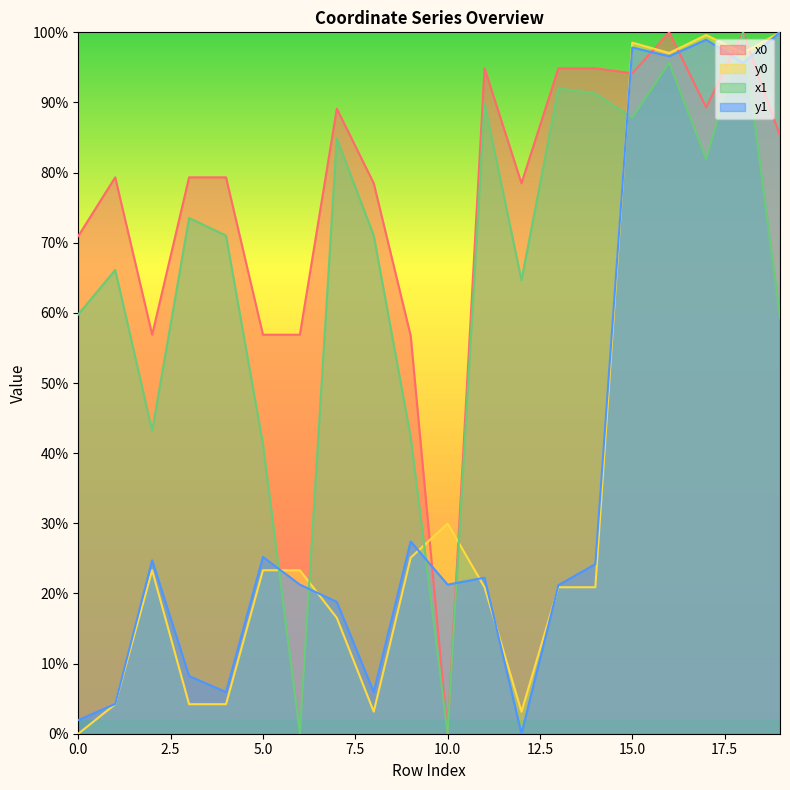

What is the average value of the x0 series?

76.8